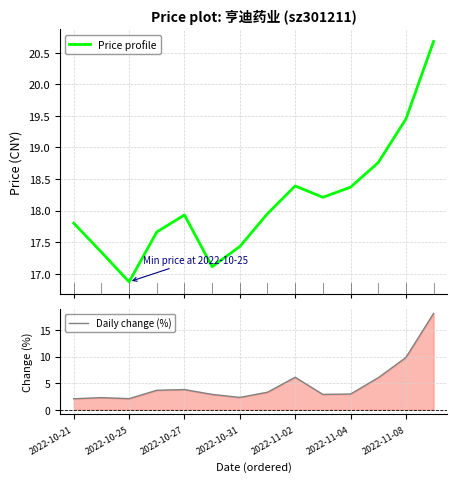

Read the Daily change (%) value at 2022-11-08.

9.8